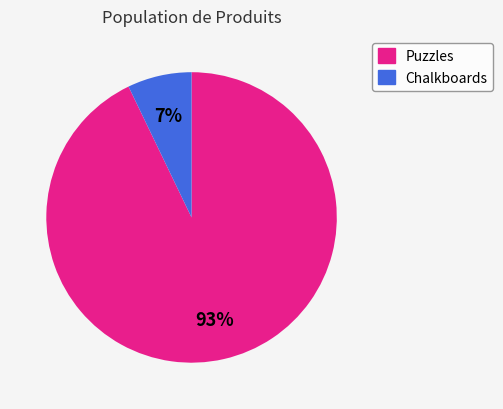

Is there any slice that represents more than half of the pie?

Yes